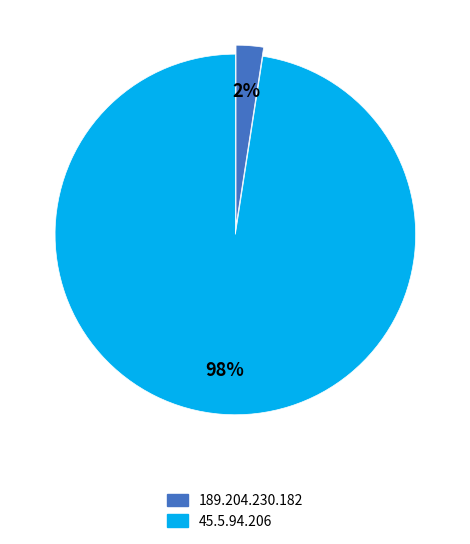

How many segments does this pie chart have?

2